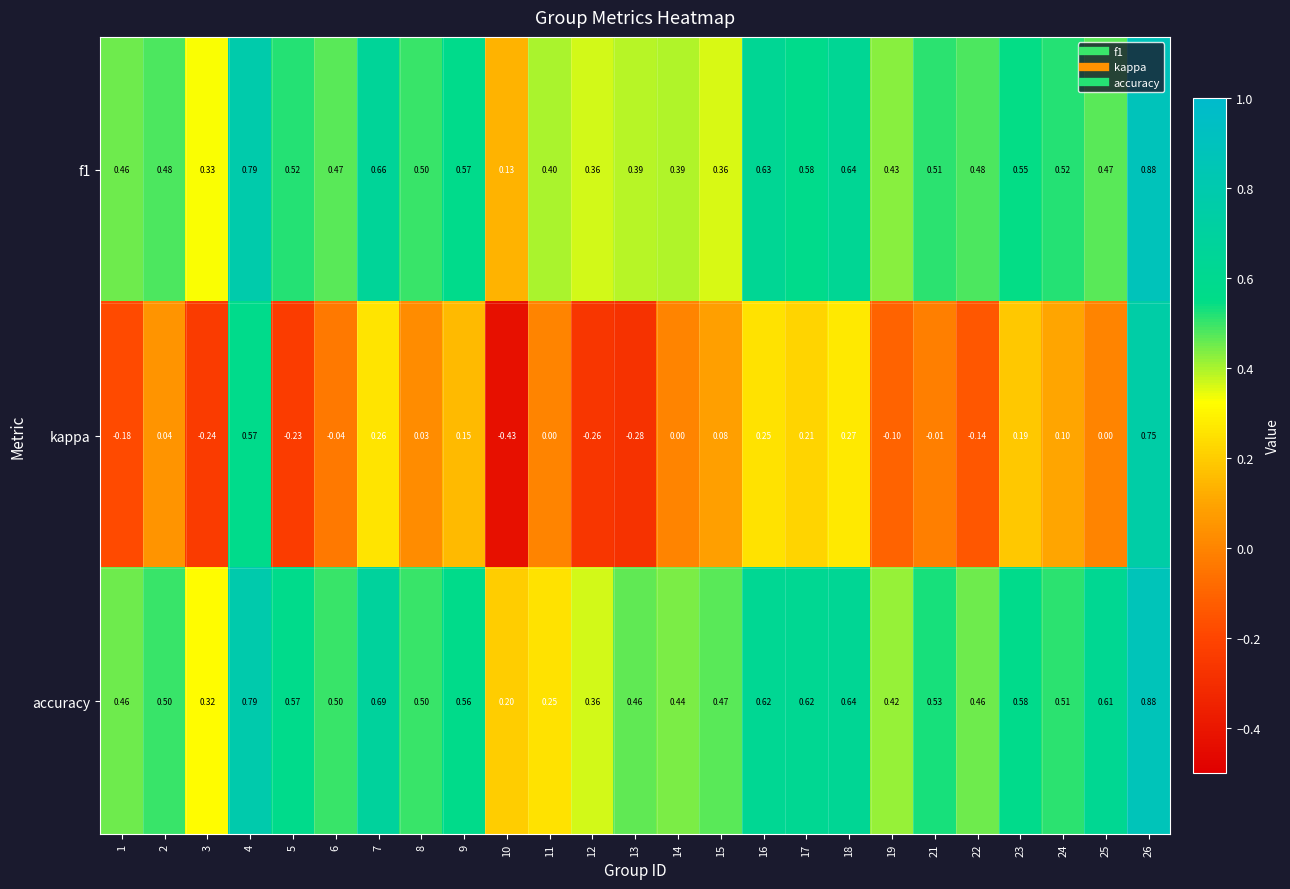

Which series changed the most between 13 and 14?

kappa